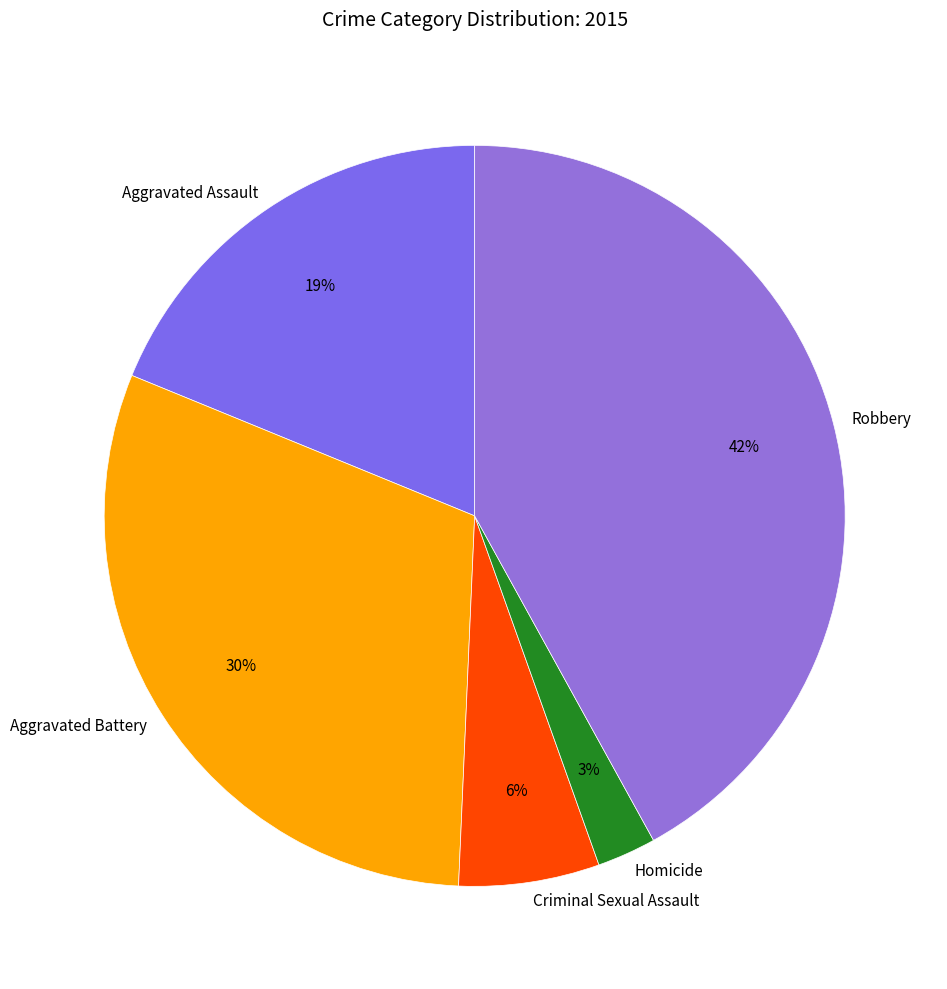

Does Robbery represent more than half of the total?

No